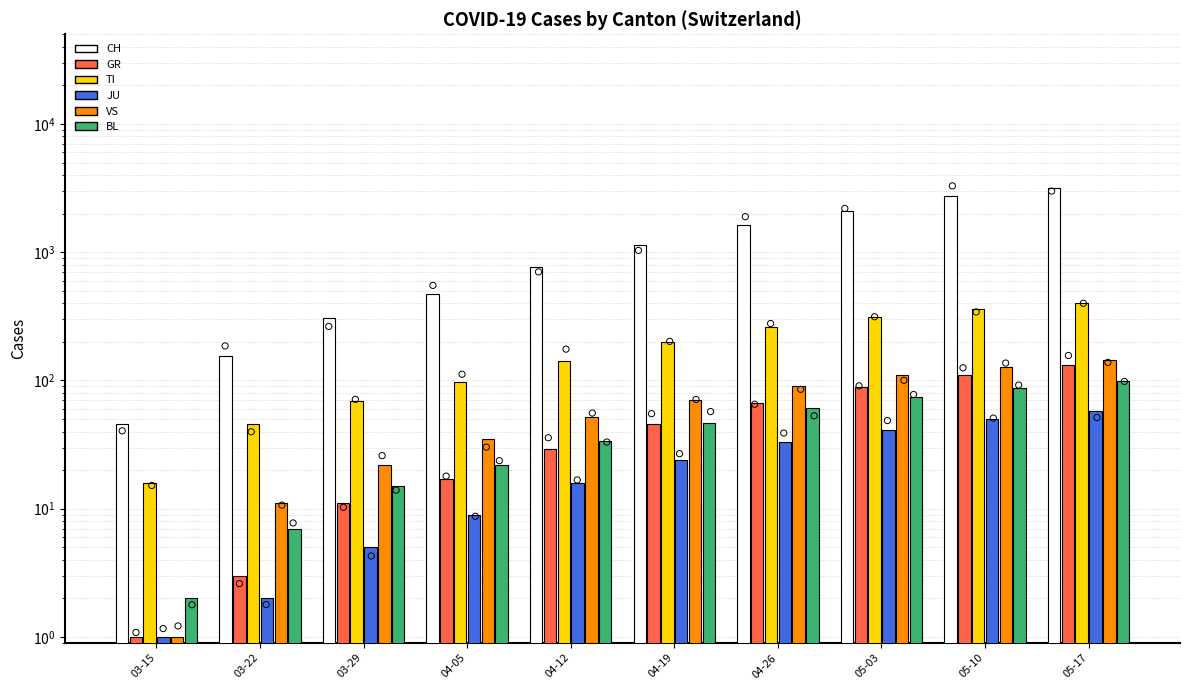

At which category is the sum across all series the highest?

05-17